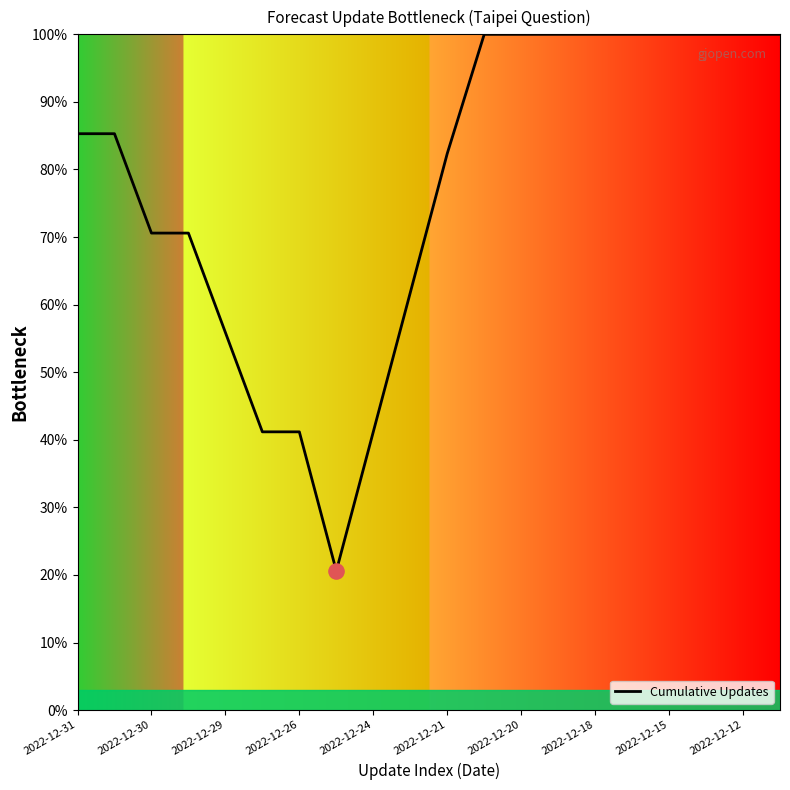

What is the greatest value displayed?

100.0